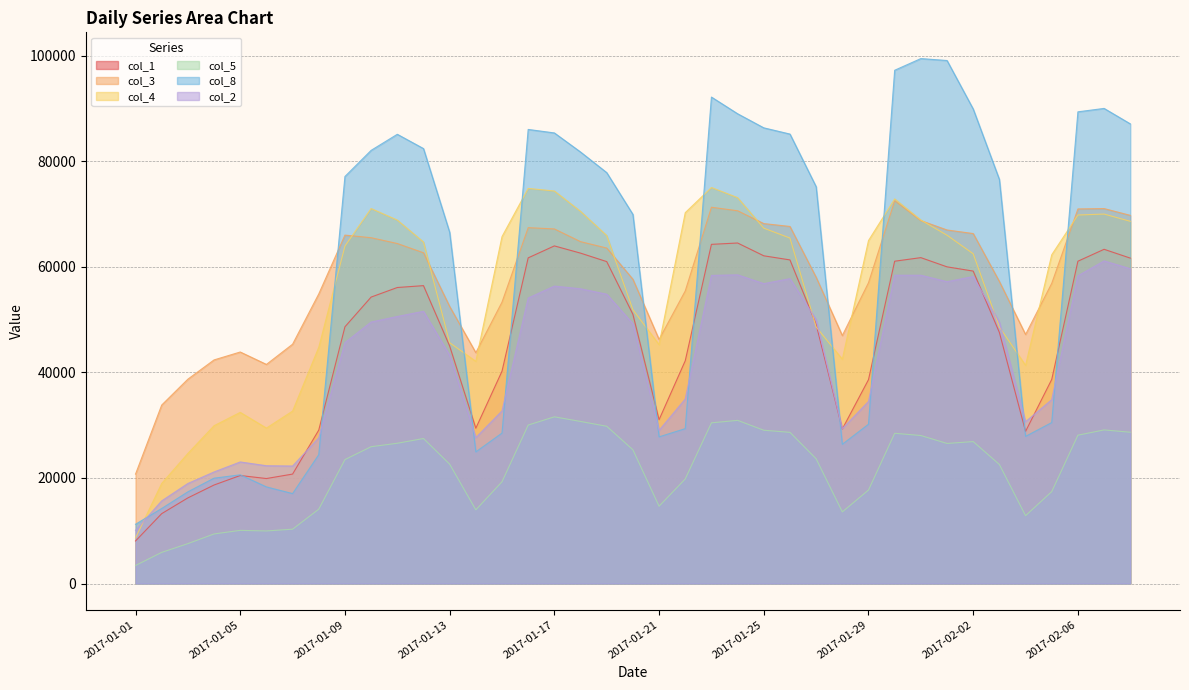

In col_8, how many points are higher than both neighbors (excluding endpoints)?

6